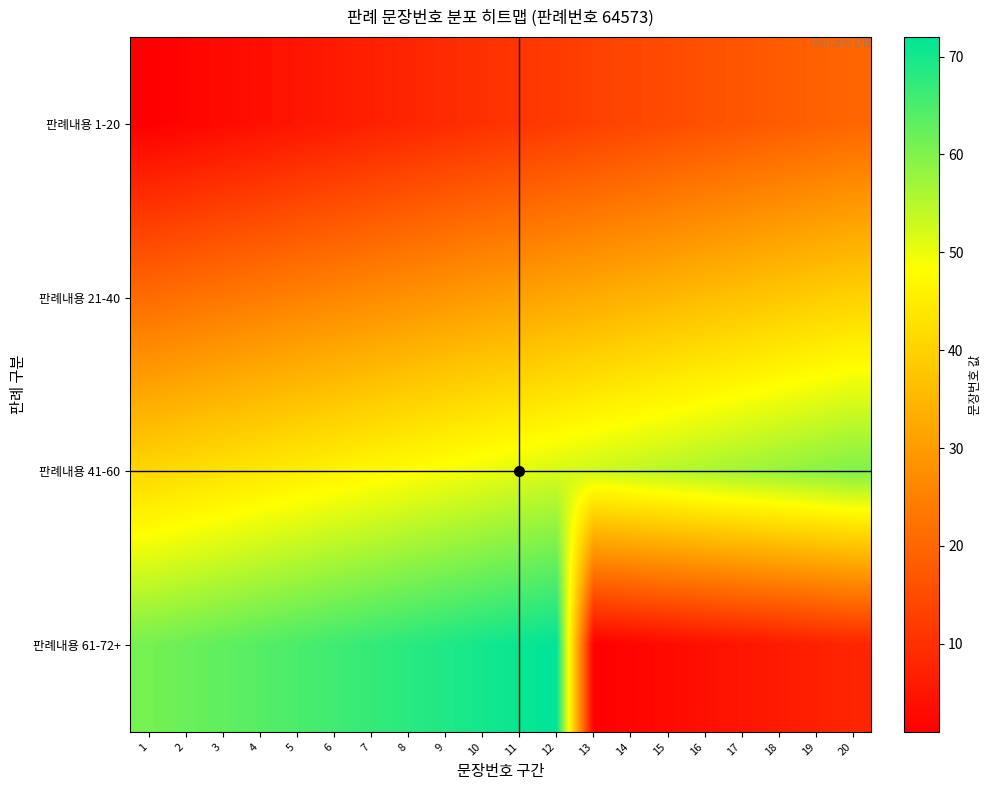

Count the number of categories in the chart.

20